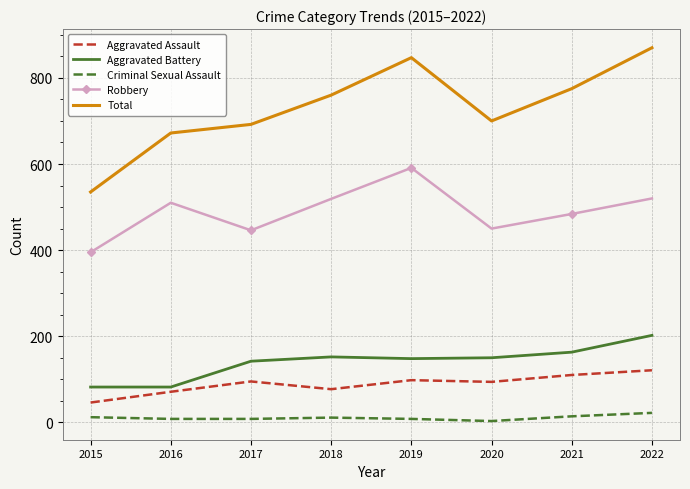

At 2021, list the series in order from largest to smallest.

Total, Robbery, Aggravated Battery, Aggravated Assault, Criminal Sexual Assault